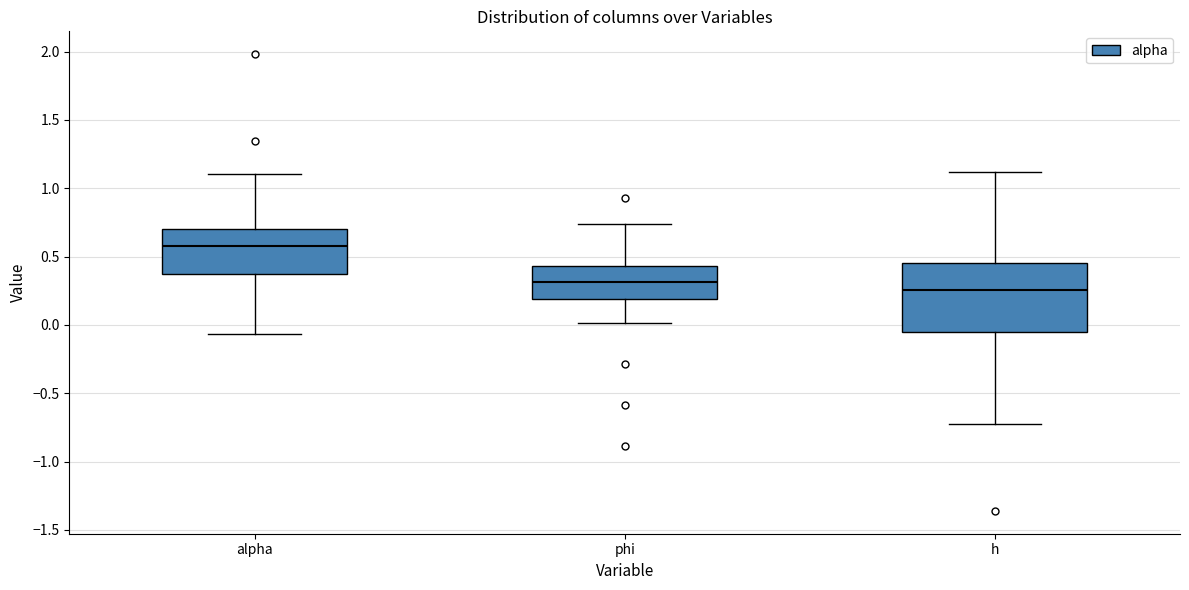

Comparing the boxes themselves (not the whiskers), which one is the tallest?

h